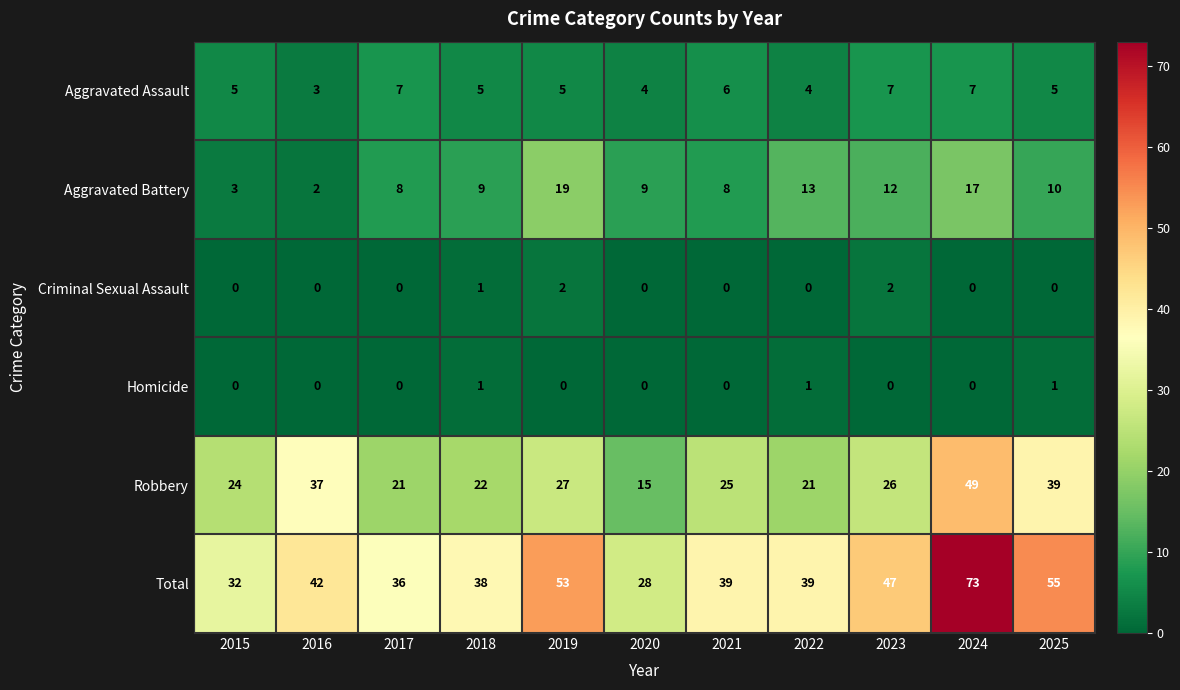

Which category has the highest value across all series?

2024